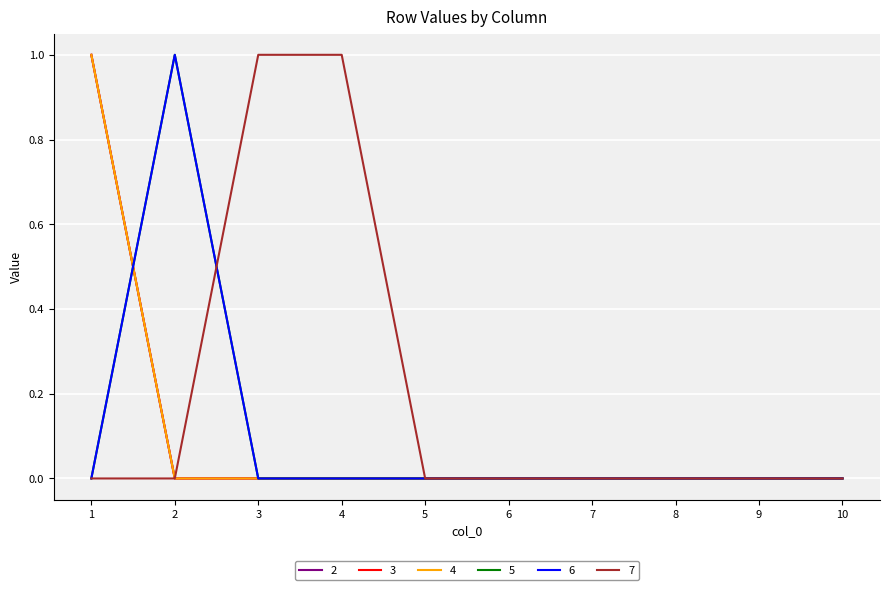

Rank the series by their maximum value, from highest to lowest.

2, 3, 4, 5, 6, 7